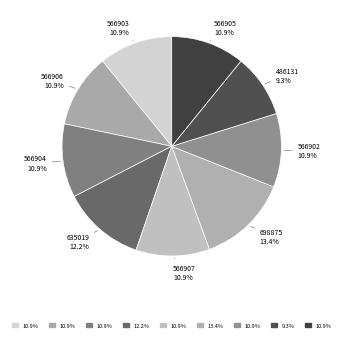

True or false: 566903 accounts for 11% of the total.

True